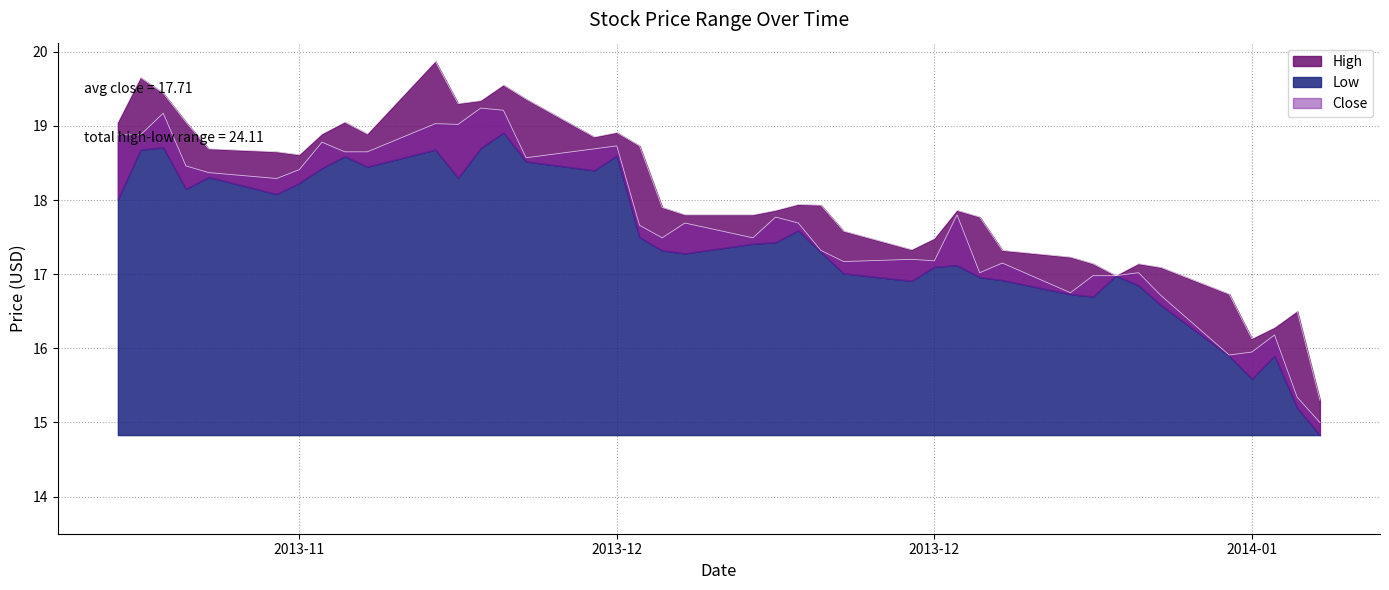

Which series changed the most between 2013-11-25 and 2014-01-01?

High